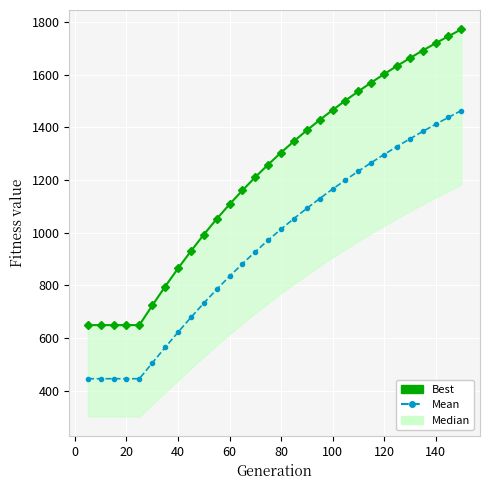

What is the sum of all Best values?

36706.6